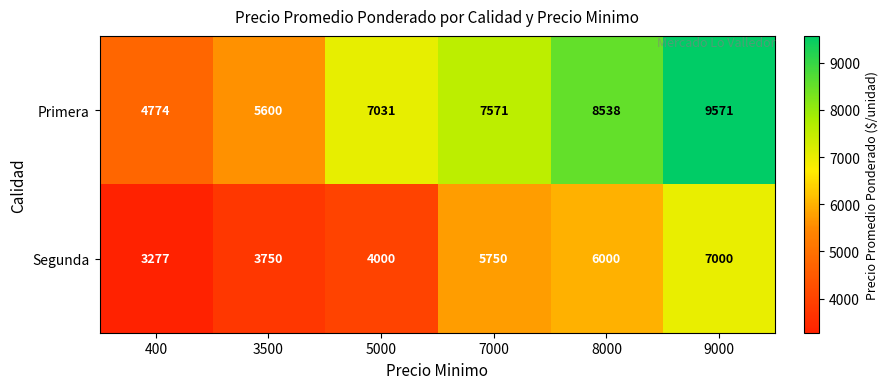

Which series has the largest range (max minus min)?

Primera